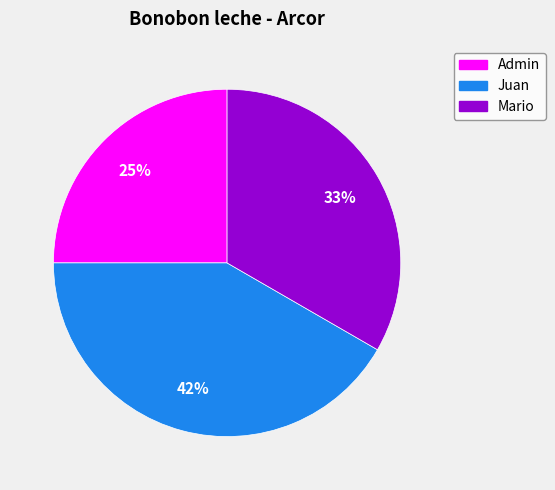

Combined, do Juan and Mario account for over 50%?

Yes